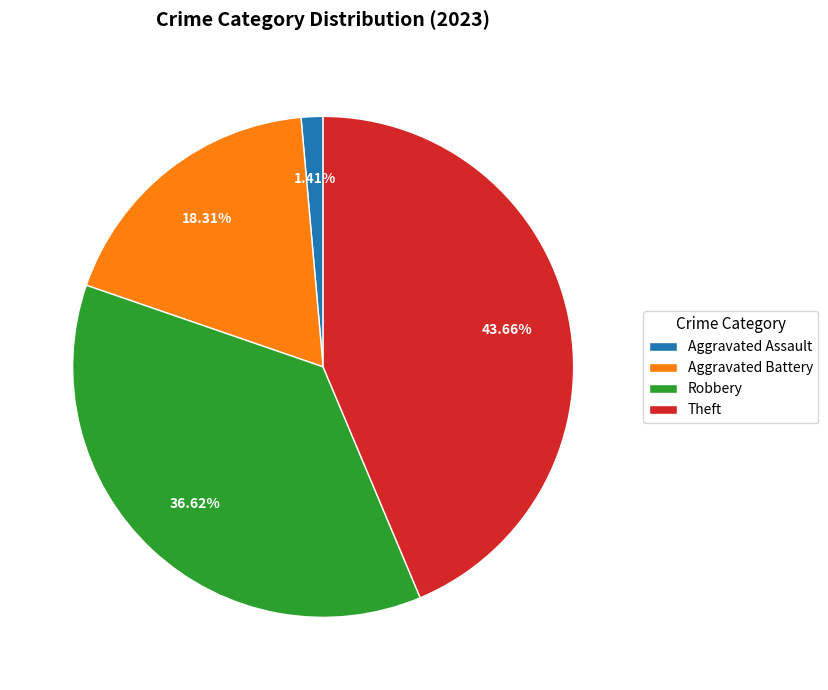

Which category has the smallest portion of the pie?

Aggravated Assault